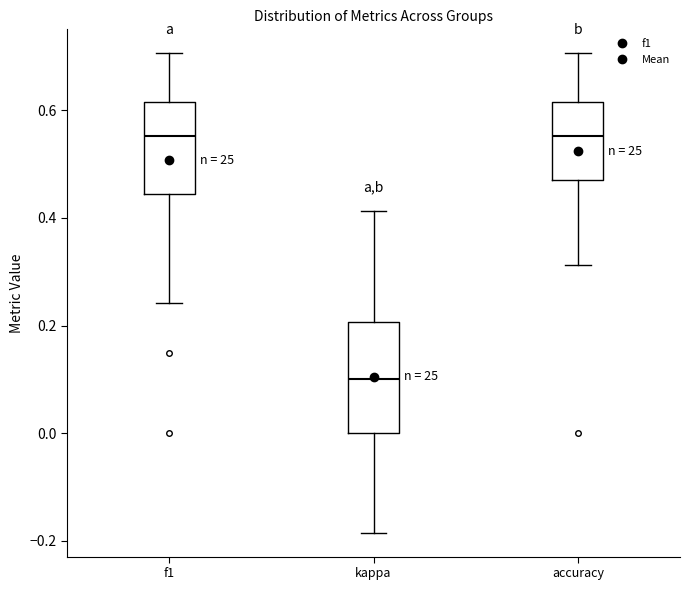

Which box has the lowest median line?

kappa